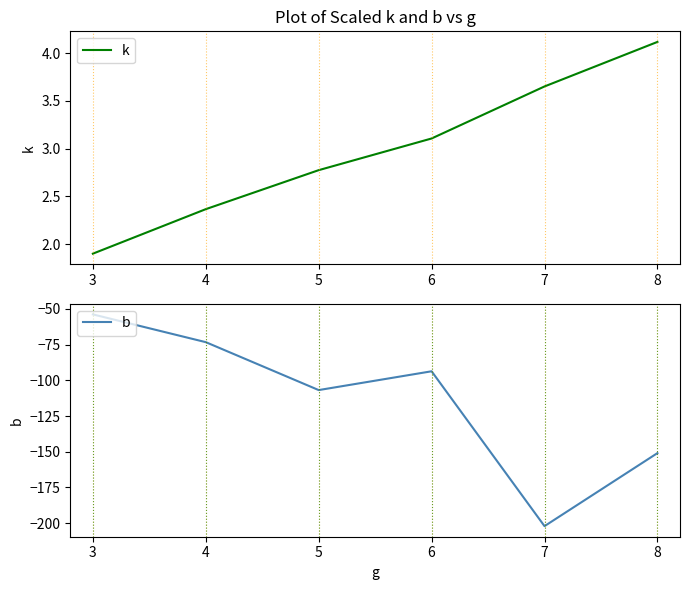

The value of k at 6 is 3.1. True or false?

True